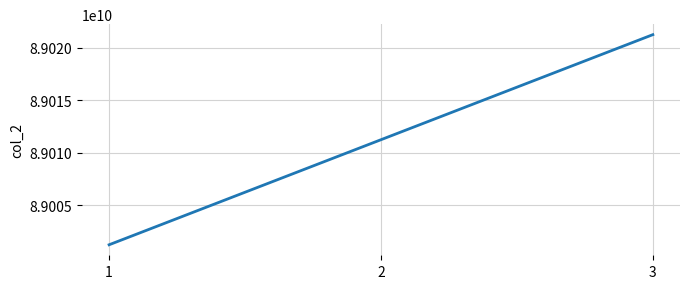

What is the sum of all values?

267033703701